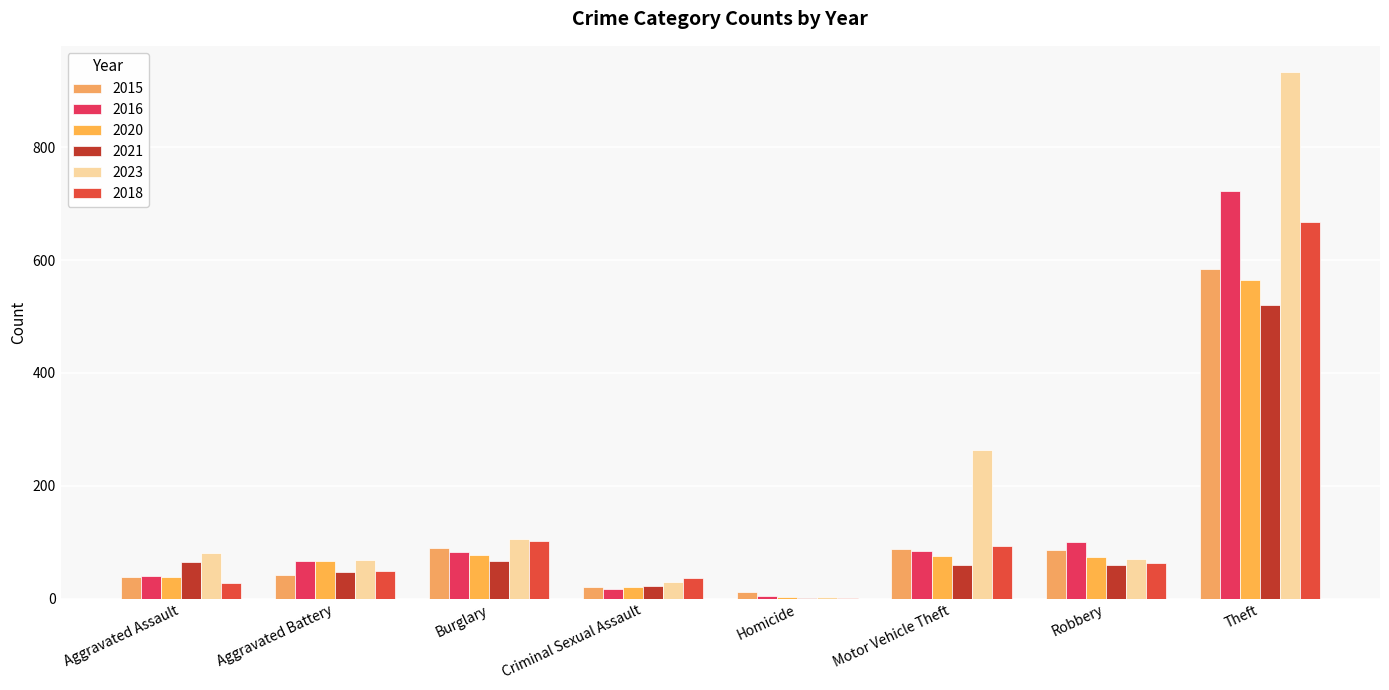

Is the value of 2016 at Robbery greater than the value of 2020 at Robbery?

Yes